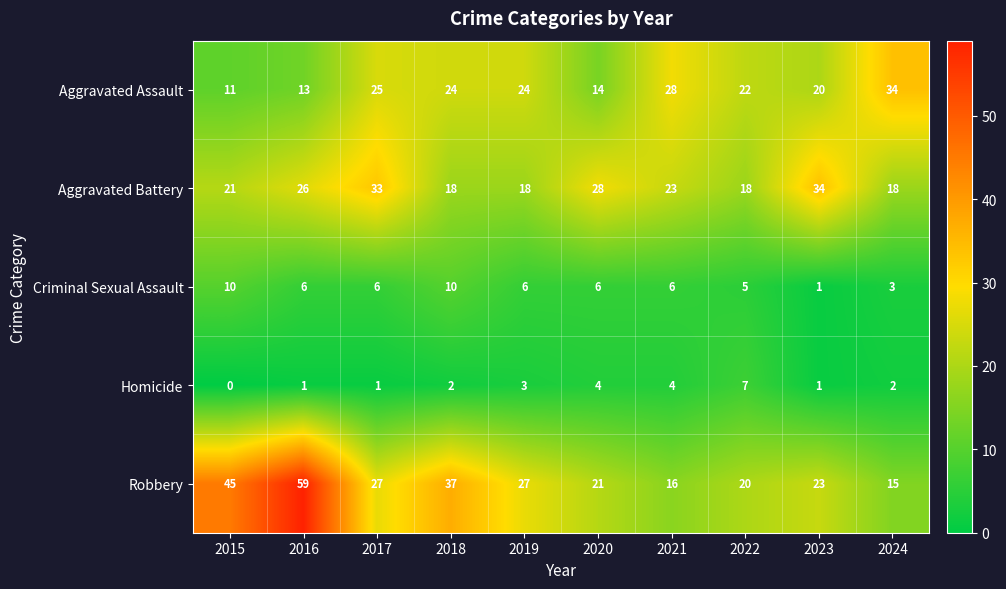

What is the sum of the Homicide values at 2015 and 2019?

3